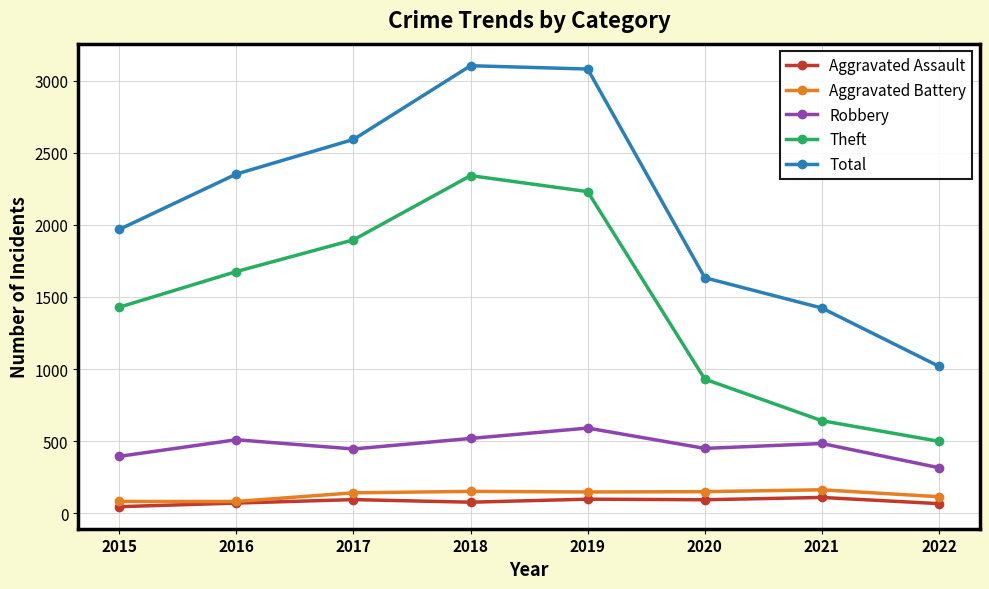

What are all the series names shown in the legend?

Aggravated Assault, Aggravated Battery, Robbery, Theft, Total